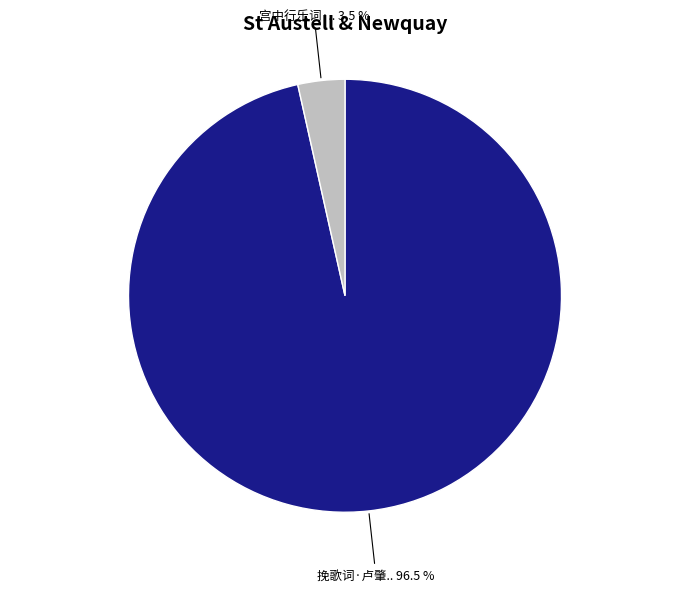

Count the number of slices in the pie.

2